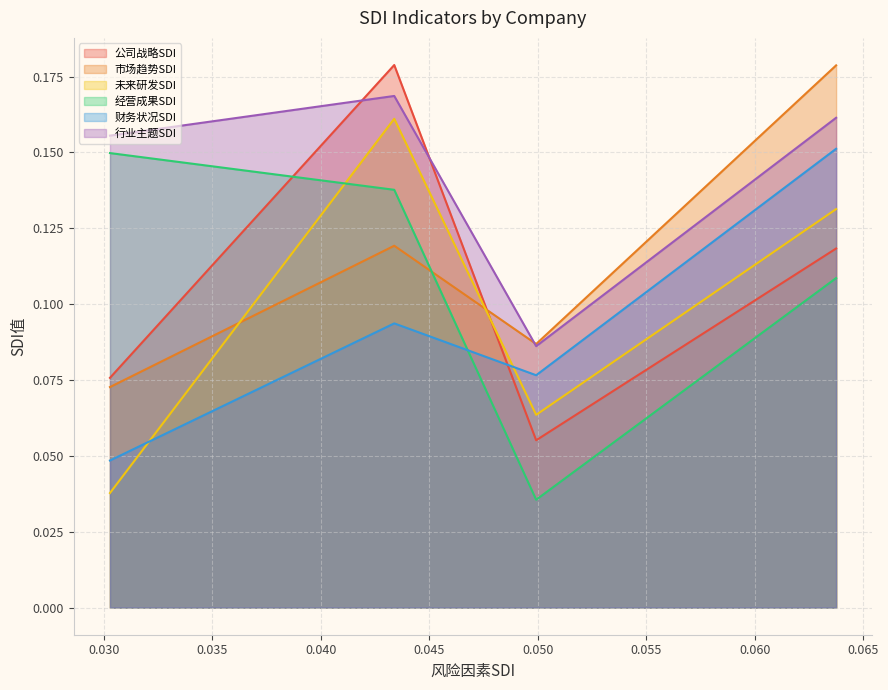

What is the approximate value of 市场趋势SDI at 0.03028857707977295?

0.1